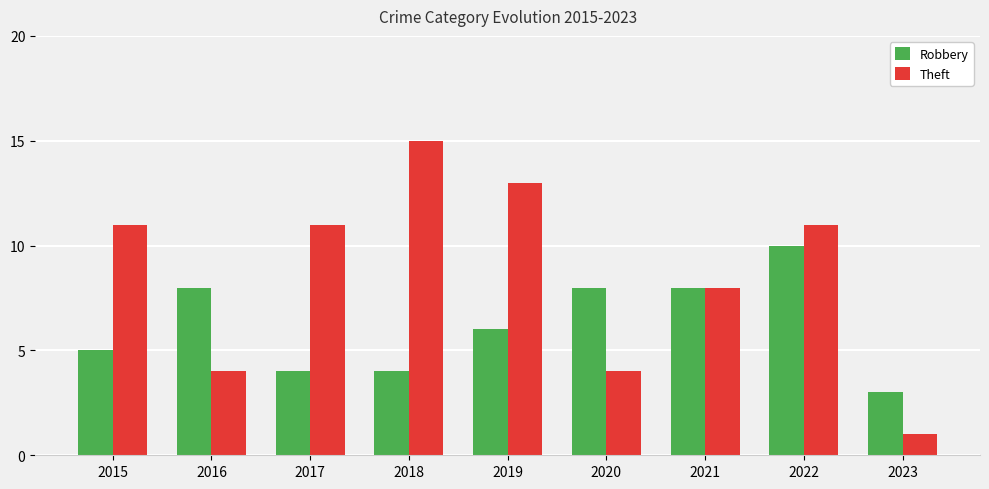

List the series in order of their peak value, lowest first.

Robbery, Theft